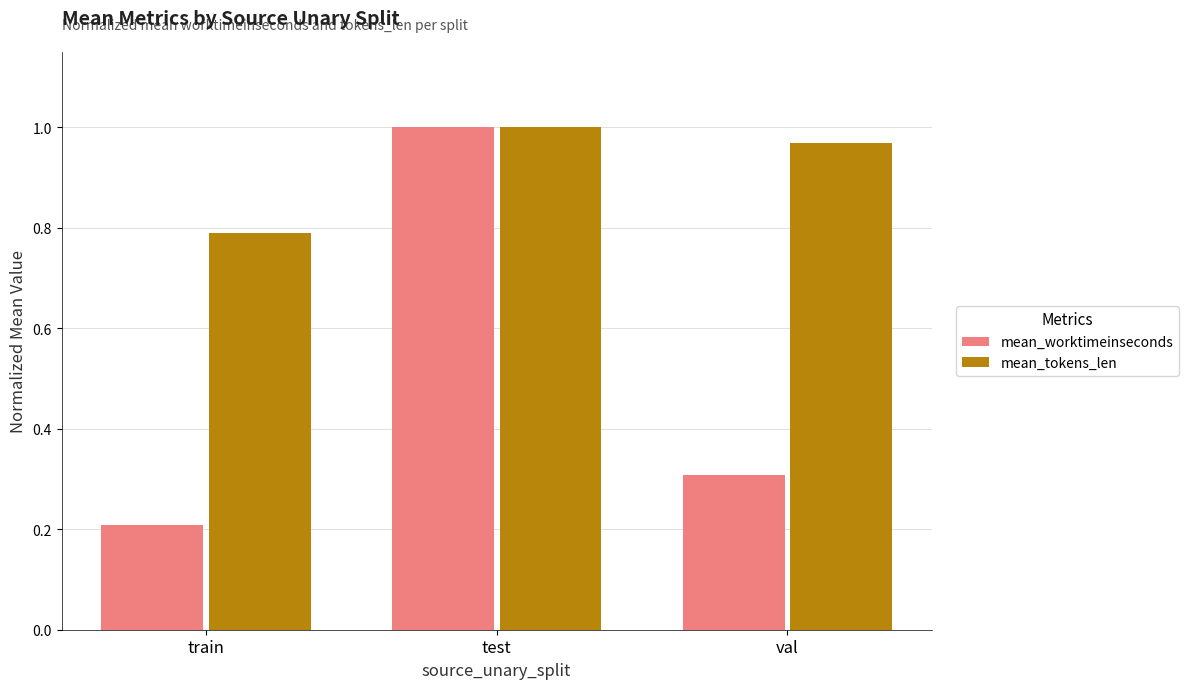

What is the difference between the maximum and minimum values in the mean_worktimeinseconds series?

0.8